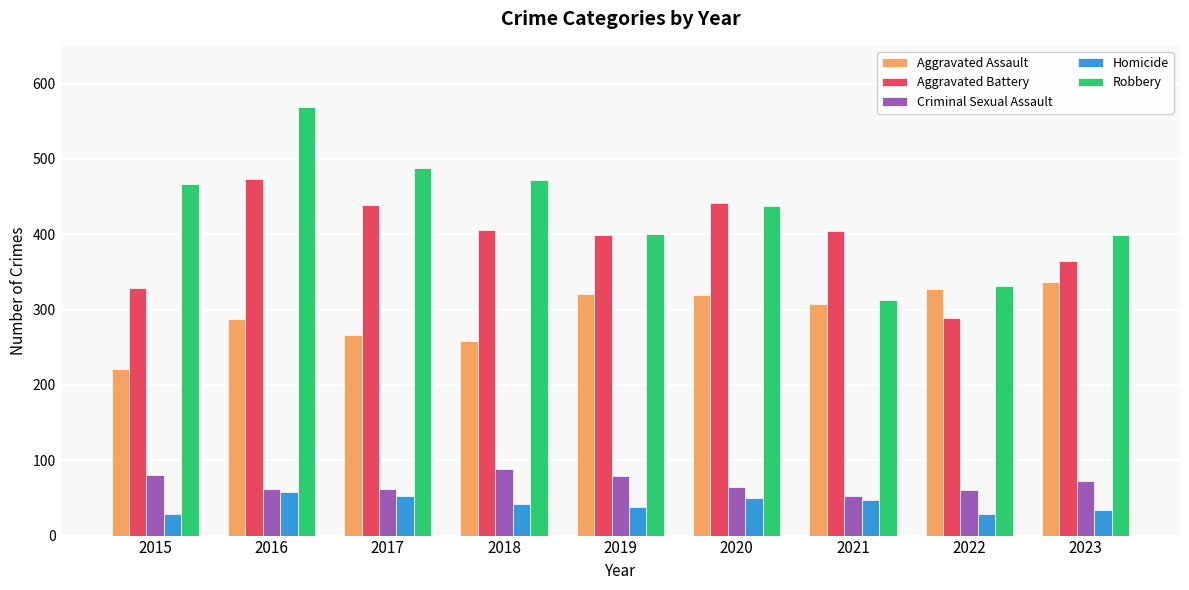

What is the spread (max minus min) of values at 2015?

438